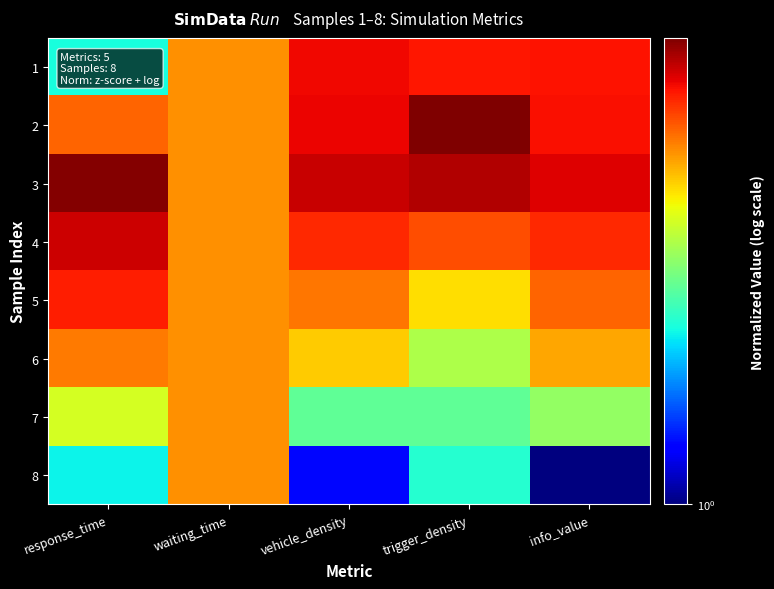

What is the maximum value shown in the chart?

4.7